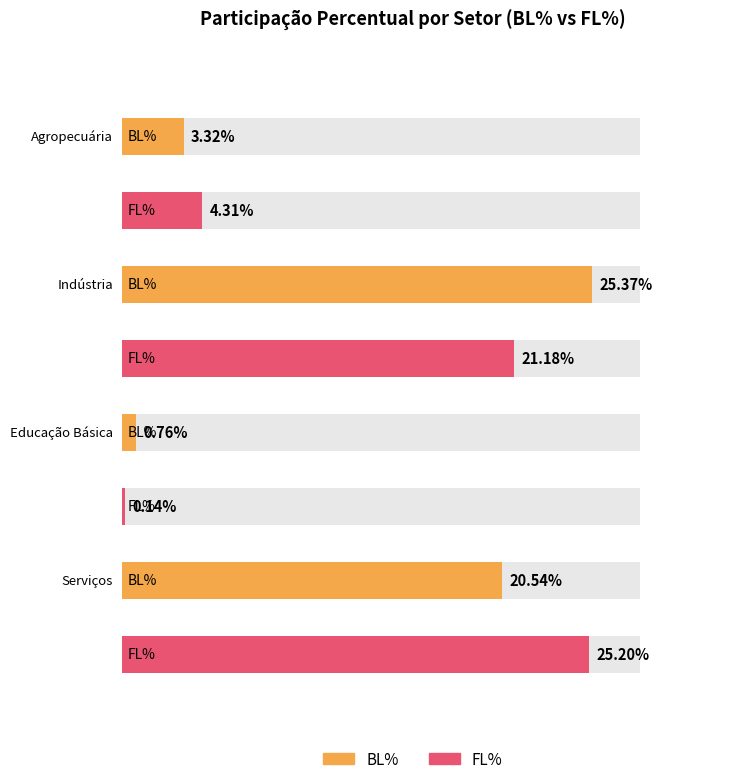

Which series has the largest total across all categories?

FL%